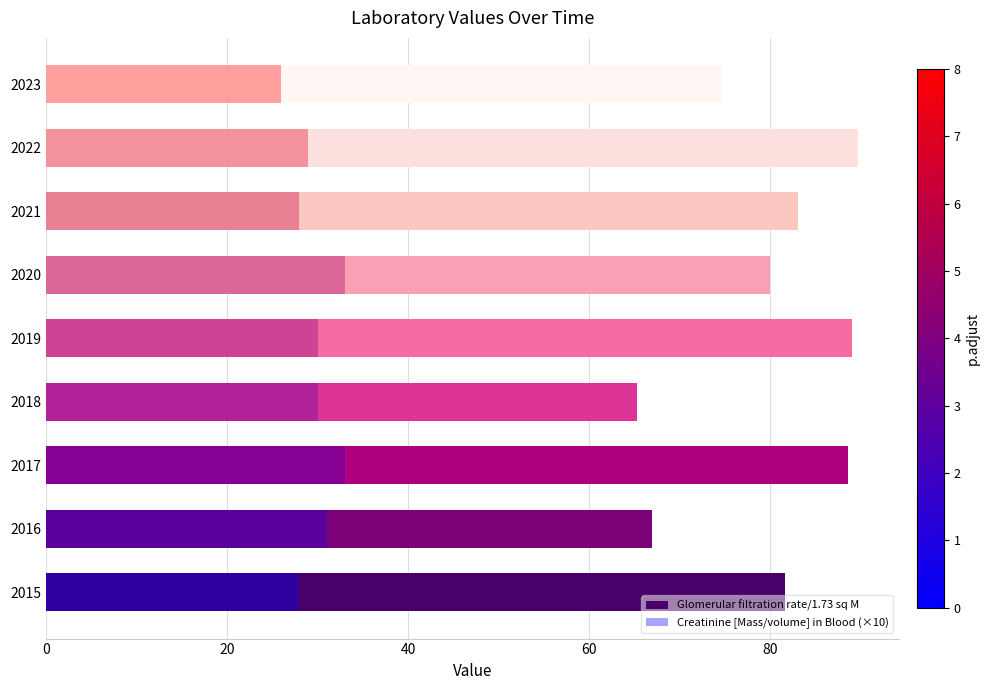

What is the average value of the Creatinine [Mass/volume] in Blood (×10) series?

29.8